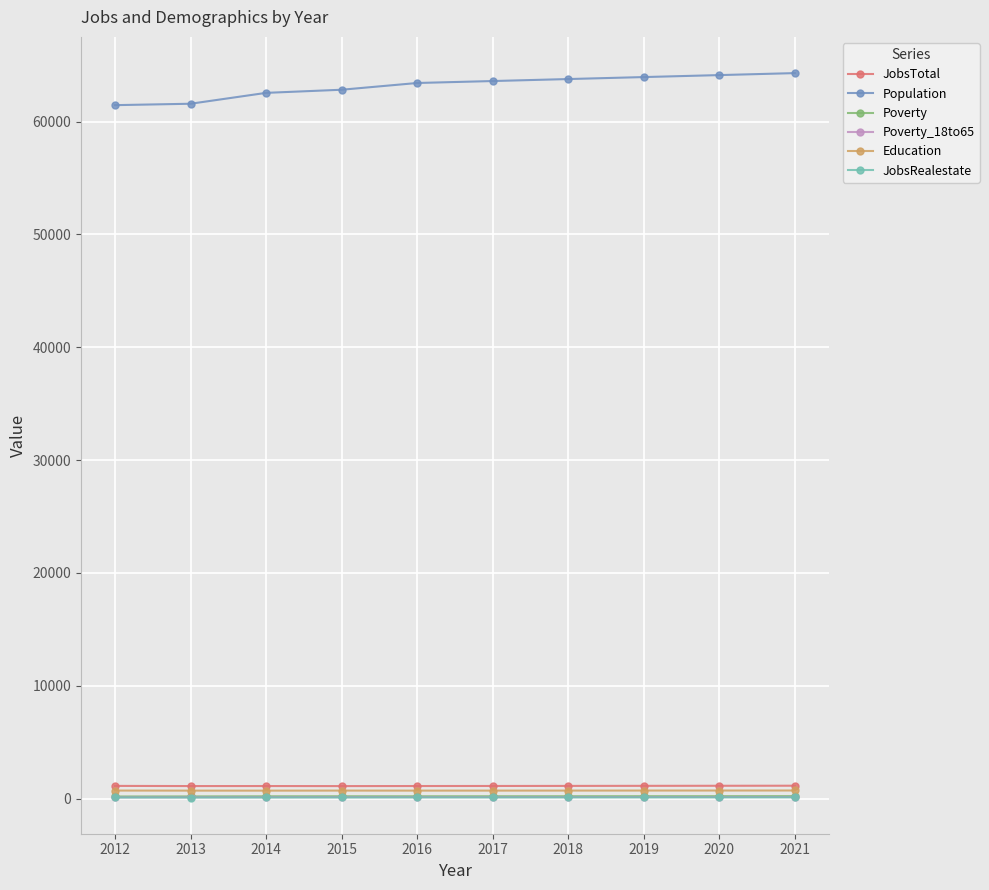

The Population series shows 90442 at 2021. True or false?

False